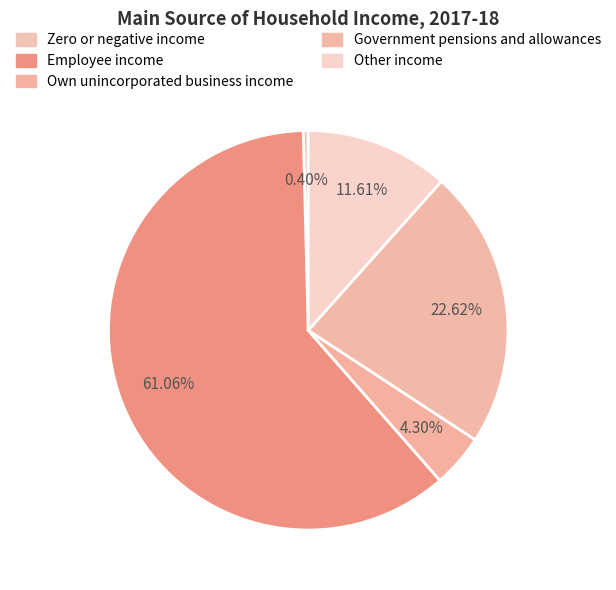

To the nearest percent, what is the difference between the largest and smallest slice percentages?

61%